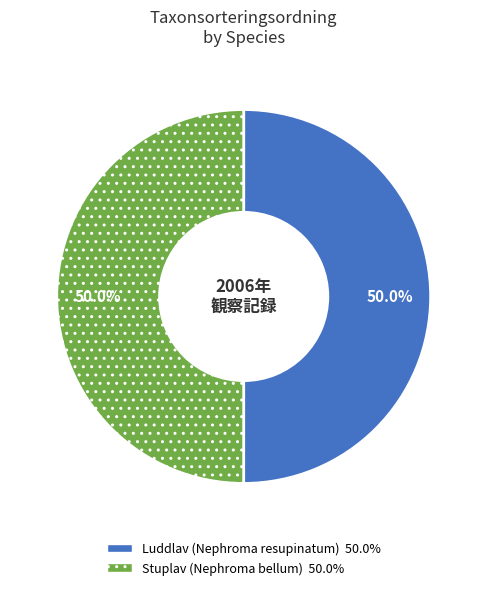

To the nearest percent, what is the average slice percentage?

50%